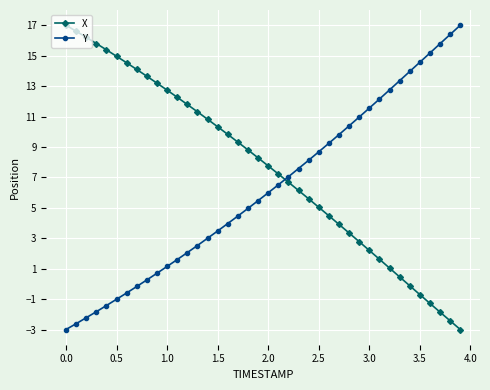

Which series ends up on top after the final intersection of X and Y?

Y